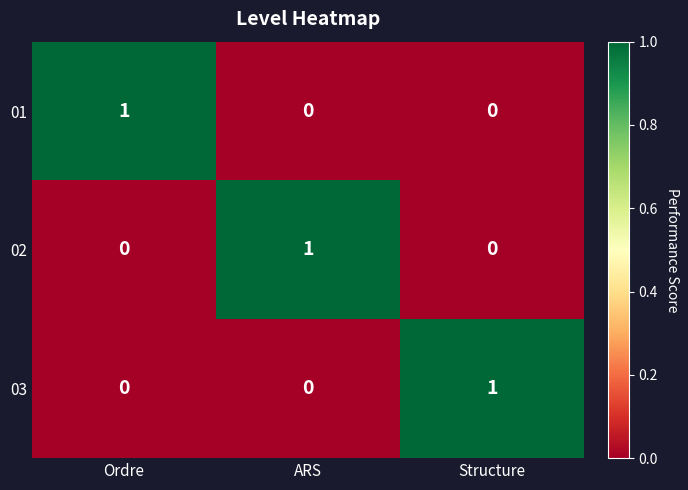

Is it true that 01 equals 1 at Ordre?

True